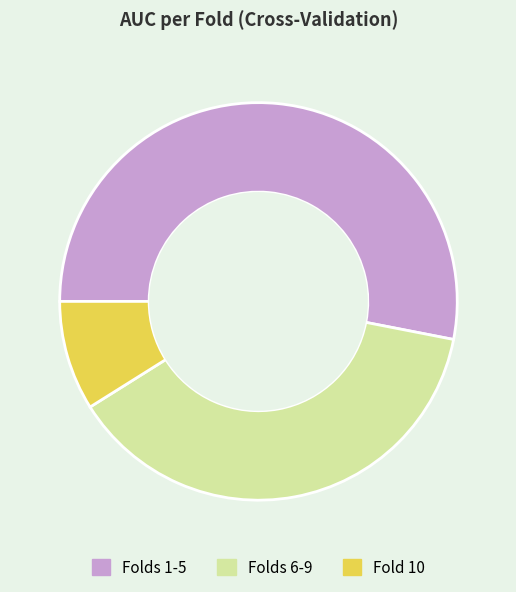

True or false: Folds 1-5 accounts for 53% of the total.

True